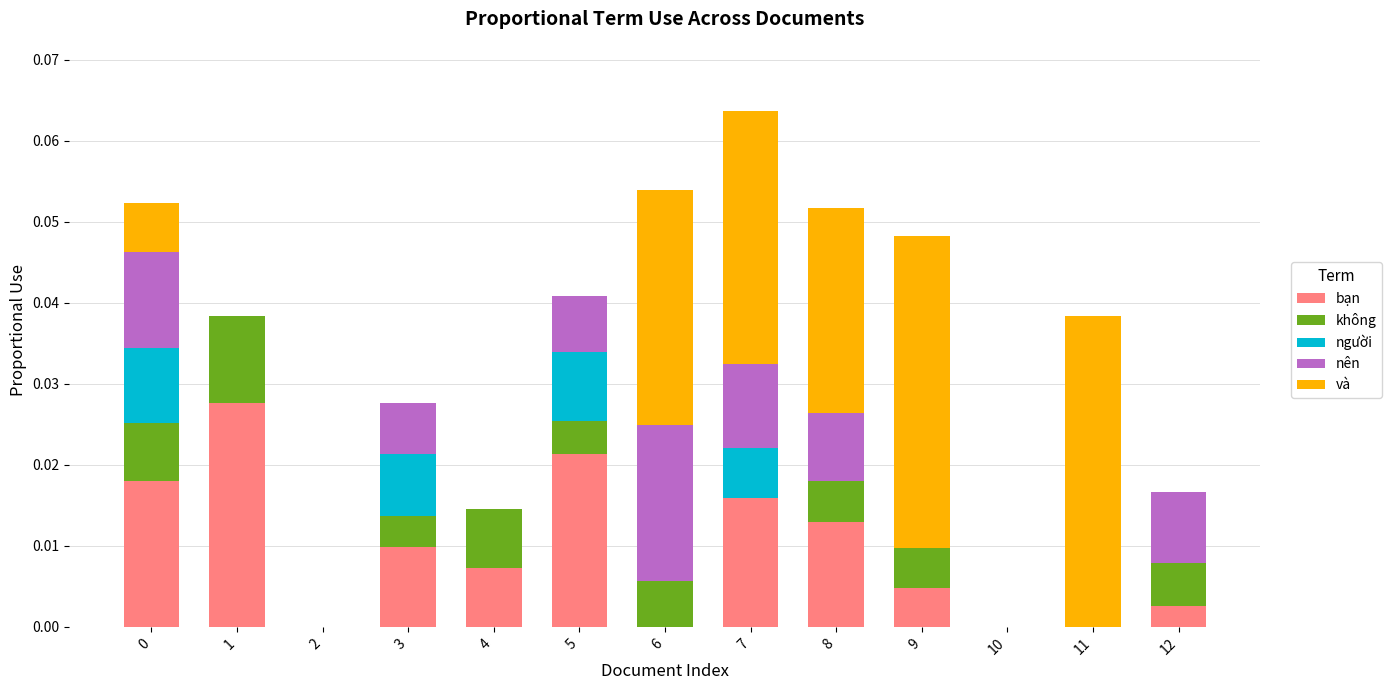

True or false: bạn has a value of 0.0 at 11.

True